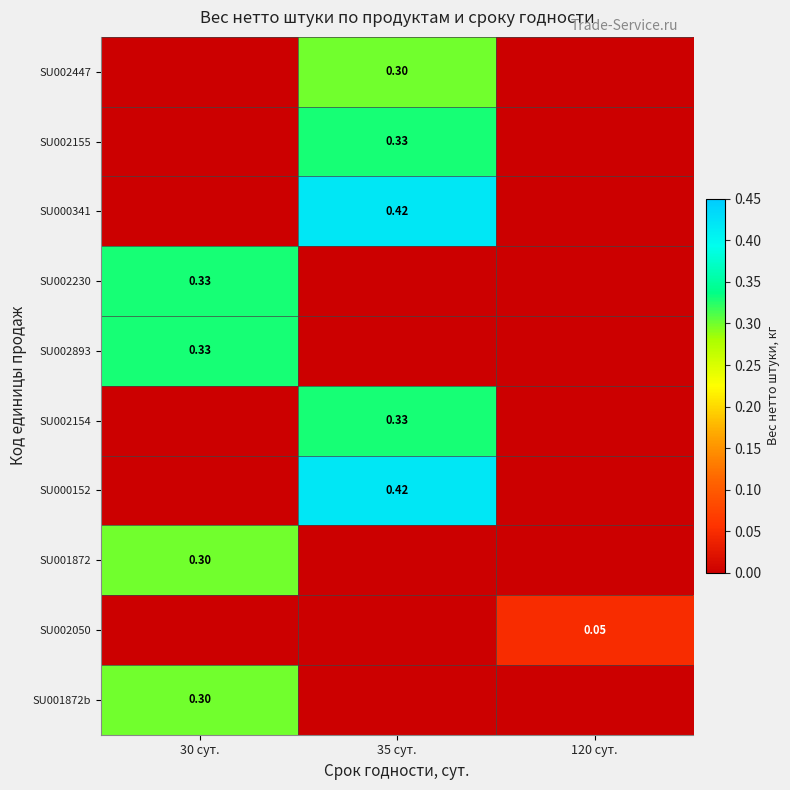

Reading left to right, list all the values displayed in this chart.

row_0: 30 сут.=0.0	35 сут.=0.3	120 сут.=0.0
row_1: 30 сут.=0.0	35 сут.=0.3	120 сут.=0.0
row_2: 30 сут.=0.0	35 сут.=0.4	120 сут.=0.0
row_3: 30 сут.=0.3	35 сут.=0.0	120 сут.=0.0
row_4: 30 сут.=0.3	35 сут.=0.0	120 сут.=0.0
row_5: 30 сут.=0.0	35 сут.=0.3	120 сут.=0.0
row_6: 30 сут.=0.0	35 сут.=0.4	120 сут.=0.0
row_7: 30 сут.=0.3	35 сут.=0.0	120 сут.=0.0
row_8: 30 сут.=0.0	35 сут.=0.0	120 сут.=0.1
row_9: 30 сут.=0.3	35 сут.=0.0	120 сут.=0.0